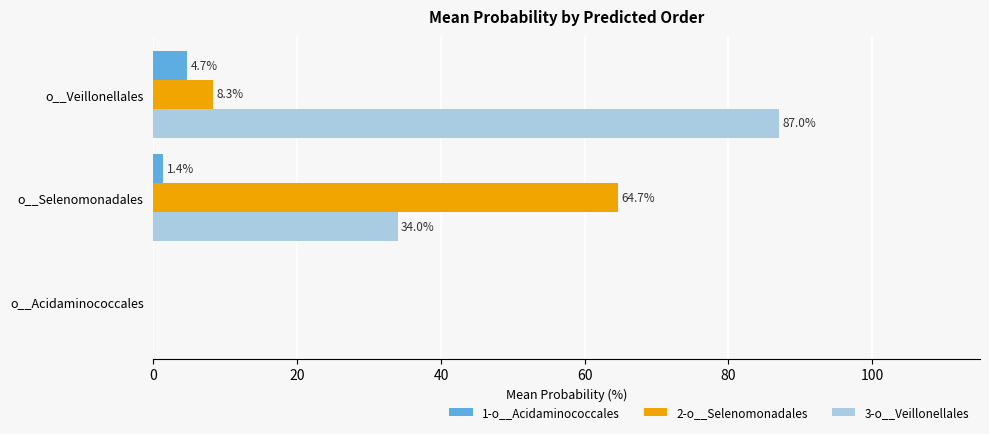

At which label does 1-o__Acidaminococcales reach its peak?

o__Veillonellales